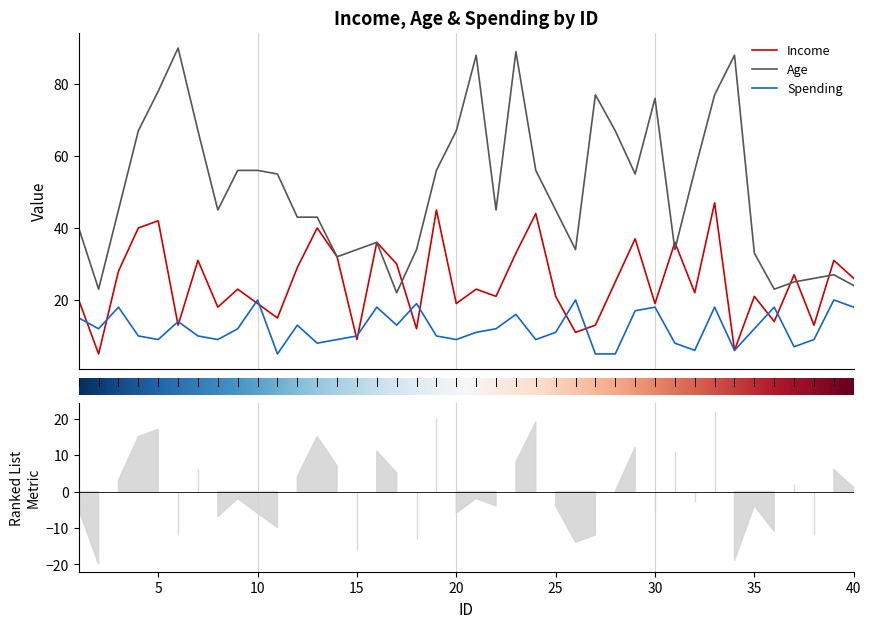

What is the value of the Income point at the 23rd from the left?

33